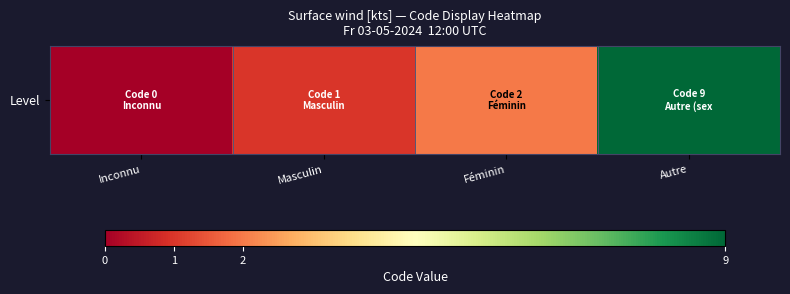

Rank the categories by value from lowest to highest.

Inconnu, Masculin, Féminin, Autre